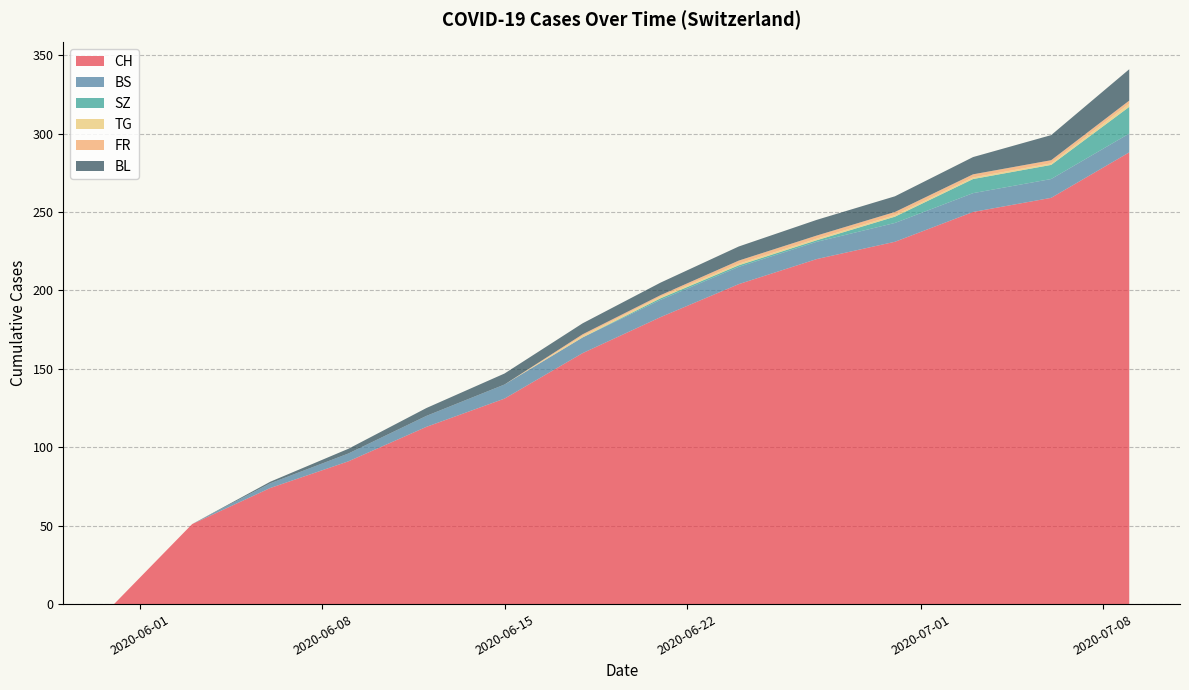

What is the highest value of the CH series?

288